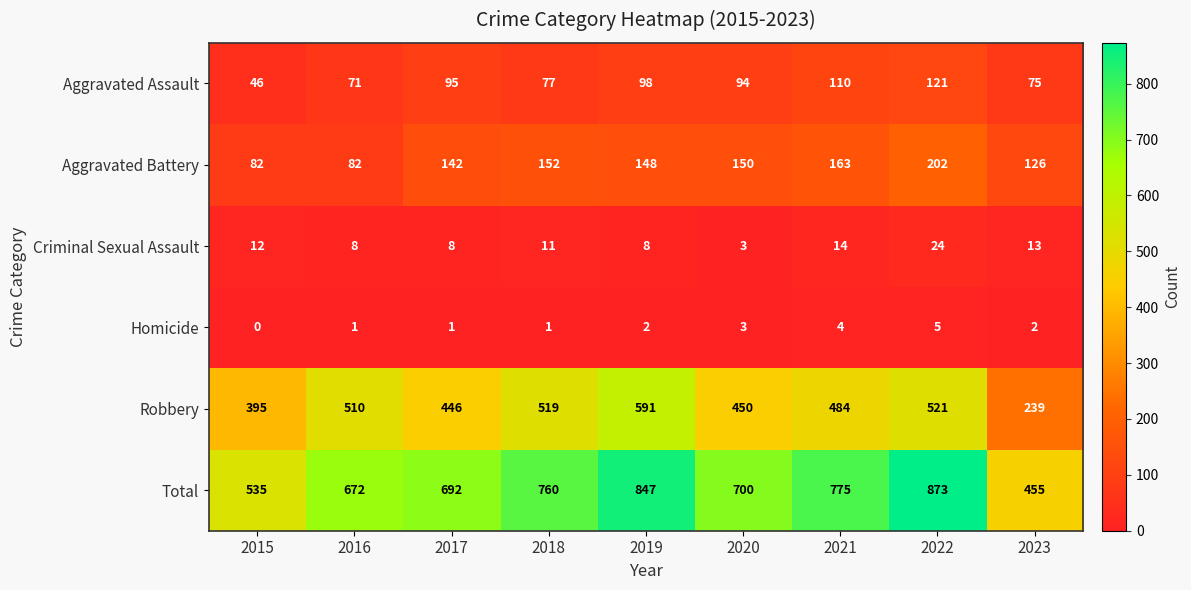

The value of Robbery at 2021 is 484. True or false?

True